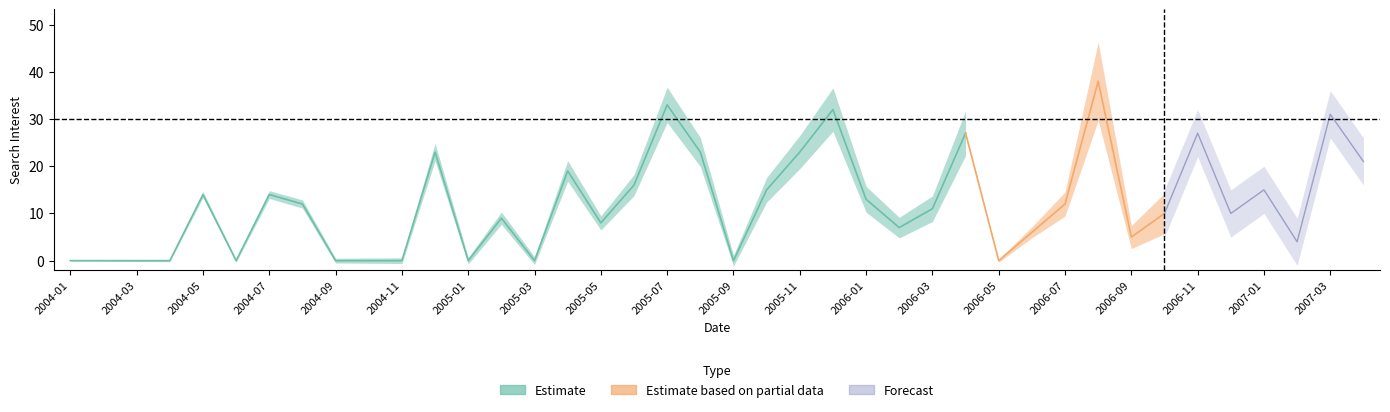

What is the change in value from 2005-07 to 2006-10?

-23